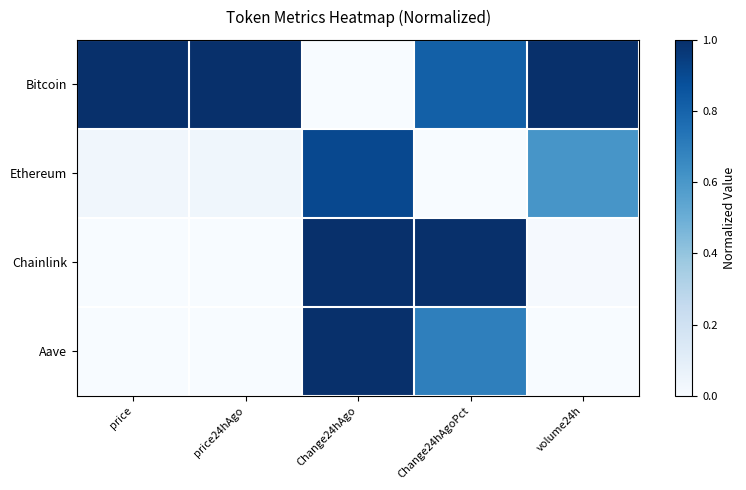

Reading left to right, extract all data points from this chart.

Bitcoin: price=1.0	price24hAgo=1.0	Change24hAgo=0.0	Change24hAgoPct=0.8	volume24h=1.0
Ethereum: price=0.0	price24hAgo=0.0	Change24hAgo=0.9	Change24hAgoPct=0.0	volume24h=0.6
Chainlink: price=0.0	price24hAgo=0.0	Change24hAgo=1.0	Change24hAgoPct=1.0	volume24h=0.0
Aave: price=0.0	price24hAgo=0.0	Change24hAgo=1.0	Change24hAgoPct=0.7	volume24h=0.0